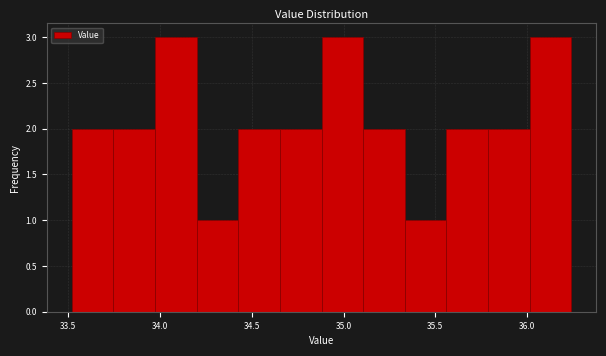

Reading left to right, list every bar in this chart as the range it spans on the x-axis followed by its height. Neither the bar edges nor the heights are printed on the chart, so give them approximately, as read against the axes.

33.50 to 33.75: 2
33.75 to 33.95: 2
33.95 to 34.20: 3
34.20 to 34.45: 1
34.45 to 34.65: 2
34.65 to 34.90: 2
34.90 to 35.10: 3
35.10 to 35.35: 2
35.35 to 35.55: 1
35.55 to 35.80: 2
35.80 to 36.00: 2
36.00 to 36.25: 3